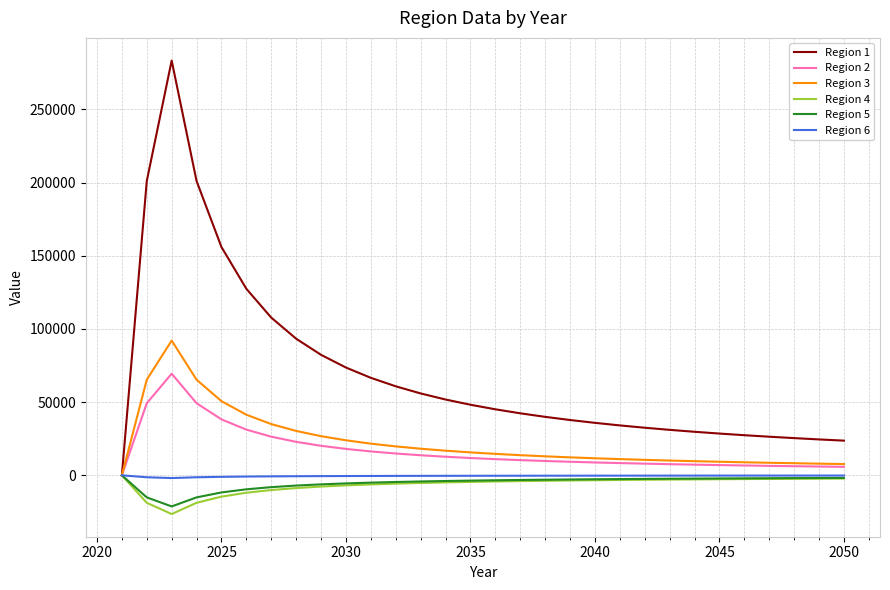

Is this an area chart (filled region under the line)?

No